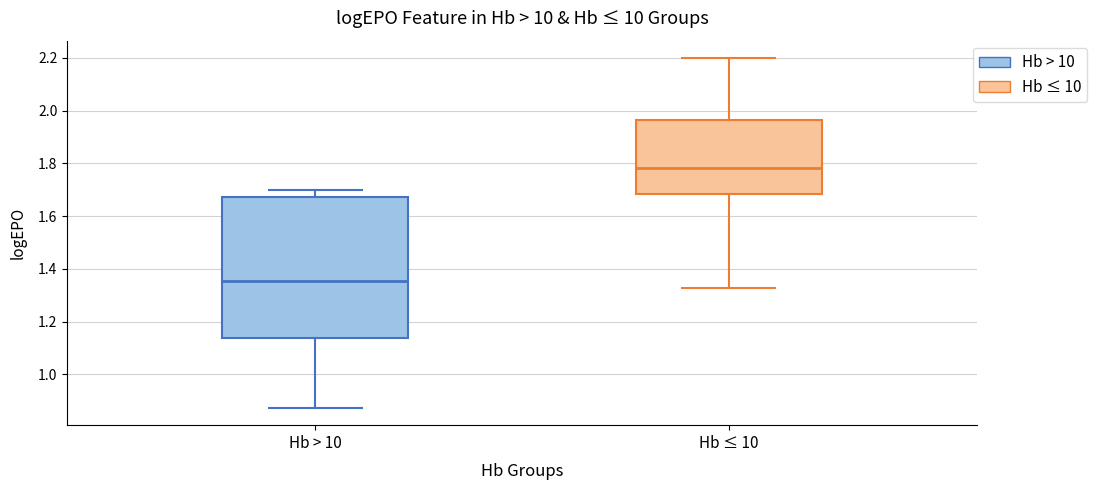

Where does the upper whisker of the box for Hb ≤ 10 end on the y-axis? The values are not printed on the chart, so give them approximately, as read against the axis.

2.20